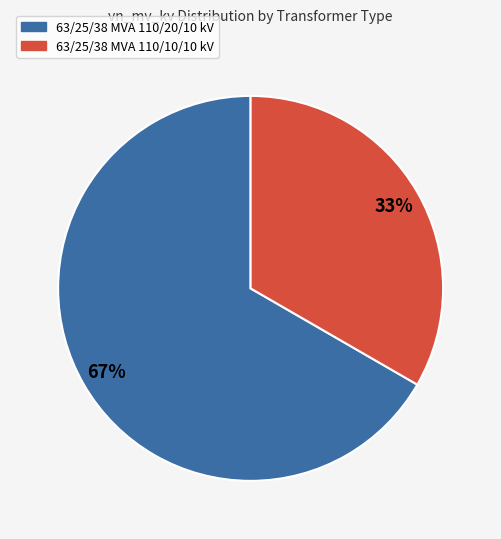

Combined, do 63/25/38 MVA 110/10/10 kV and 63/25/38 MVA 110/20/10 kV account for over 50%?

Yes